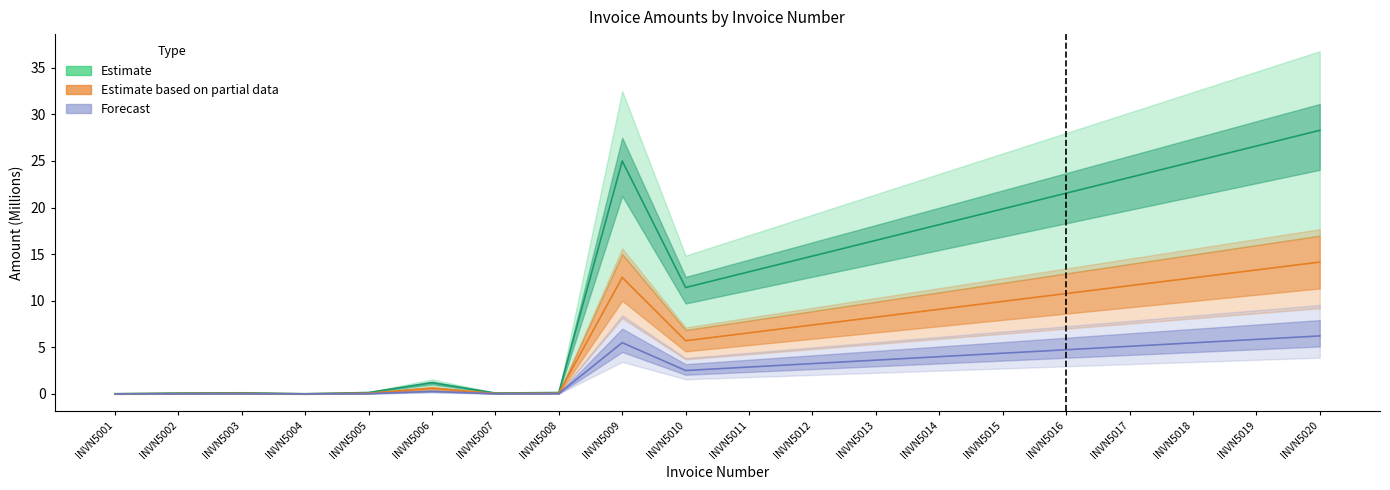

At which category is the sum across all series the highest?

INVN5020